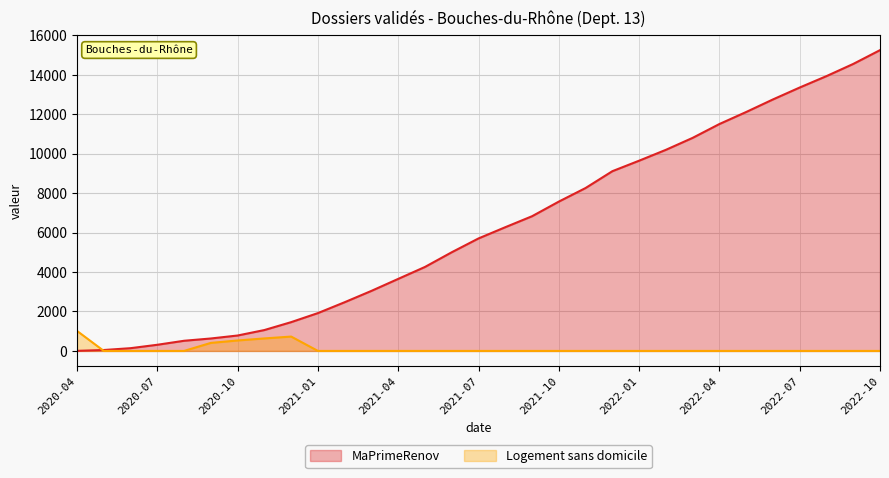

After their last crossing, which series has the higher values: MaPrimeRenov or Logement sans domicile?

MaPrimeRenov